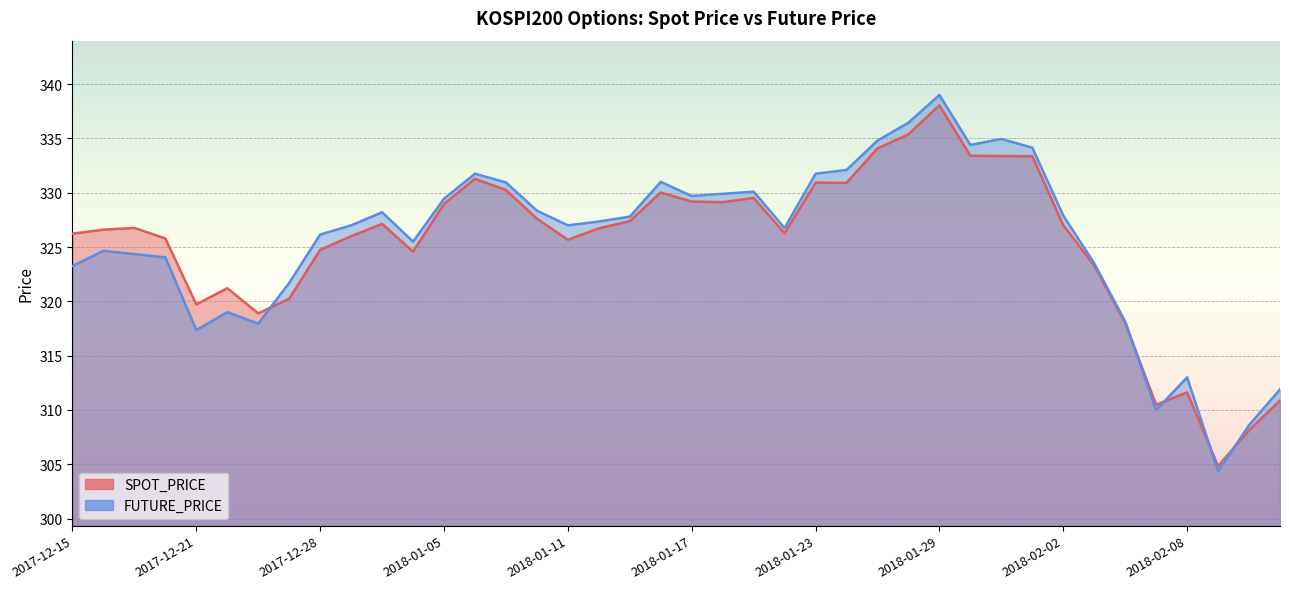

What is the maximum value for FUTURE_PRICE?

339.0